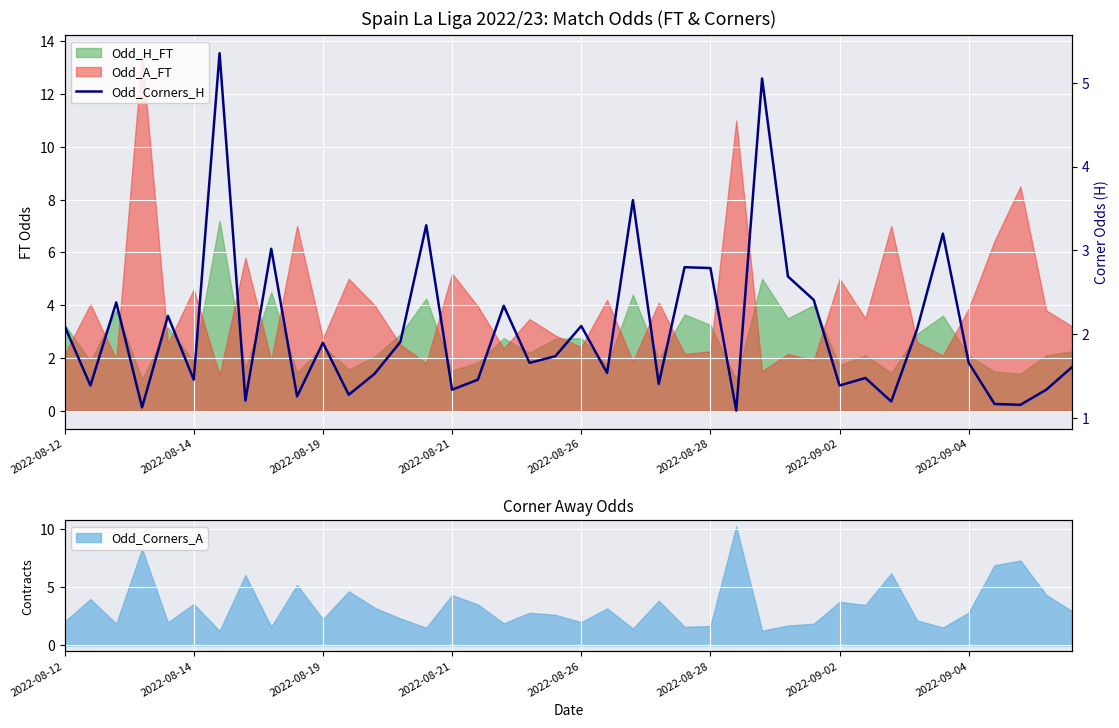

How many lines are shown in the chart?

1